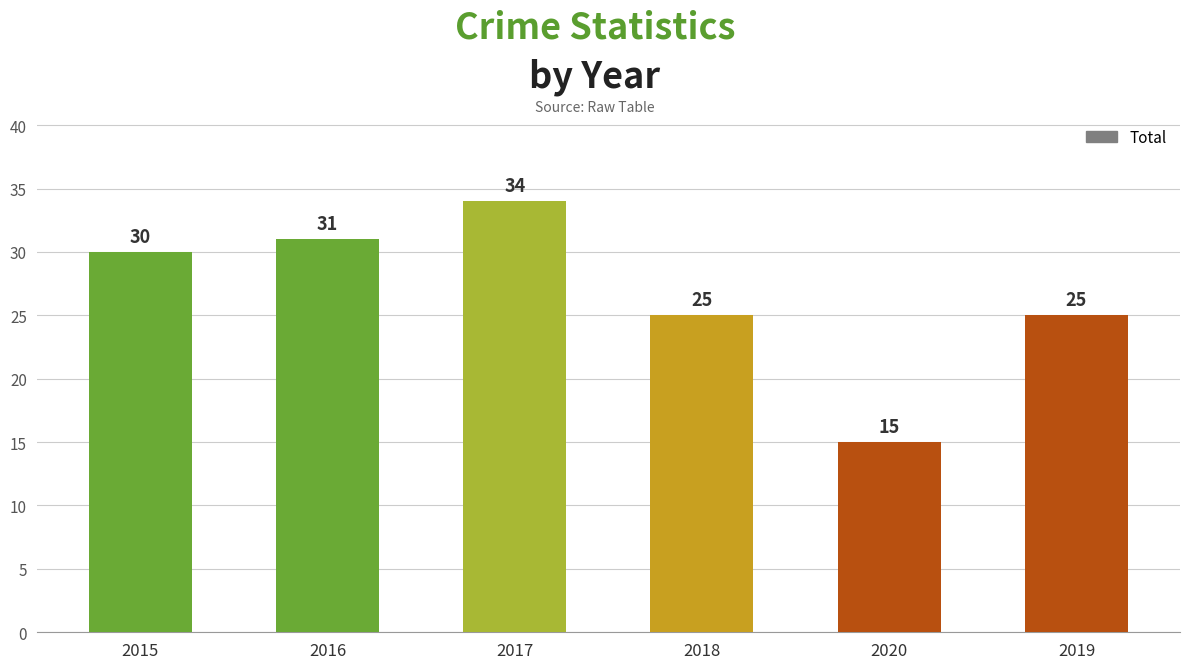

Reading right to left, transcribe all the data shown in this chart.

2019=25	2020=15	2018=25	2017=34	2016=31	2015=30